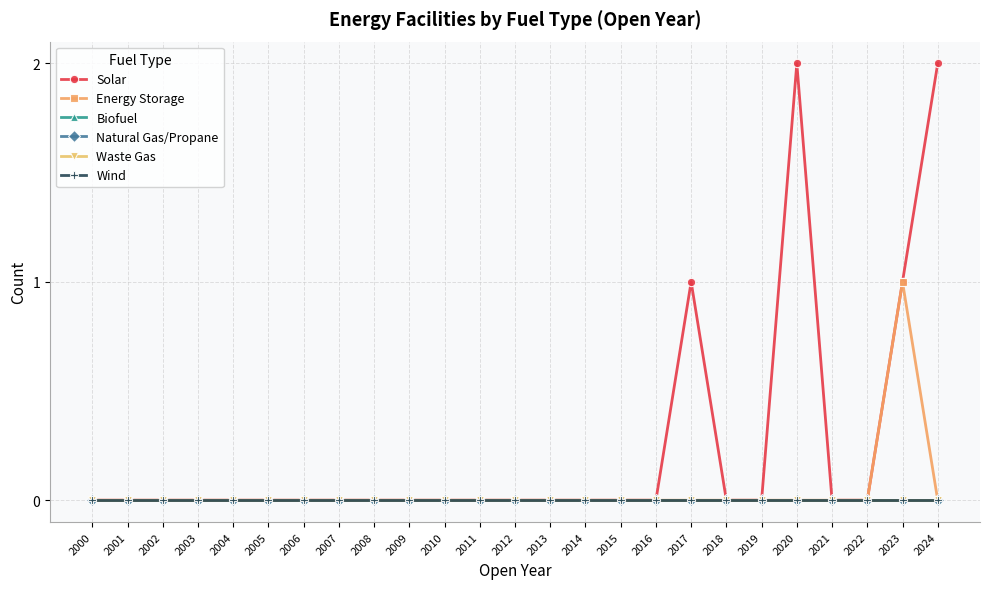

At how many categories does at least one series exceed 0?

4